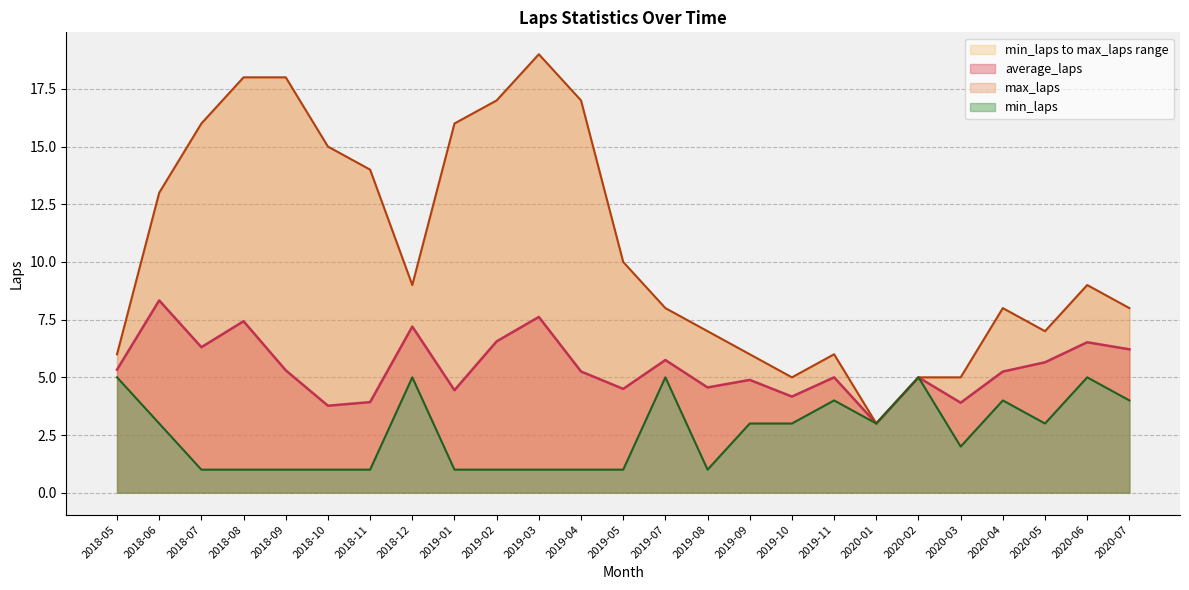

True or false: average_laps and min_laps intersect in this chart.

False